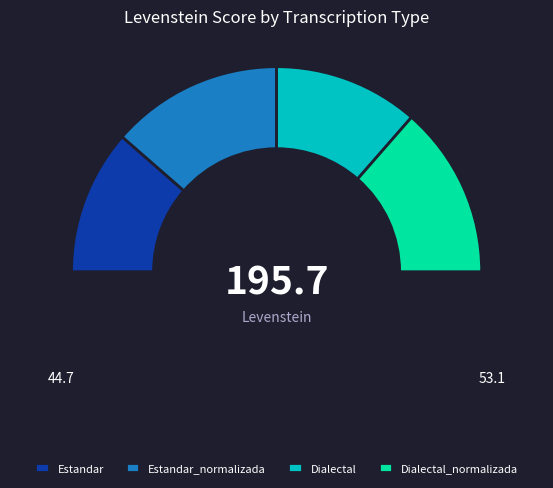

To the nearest percent, what is the average slice percentage?

25%